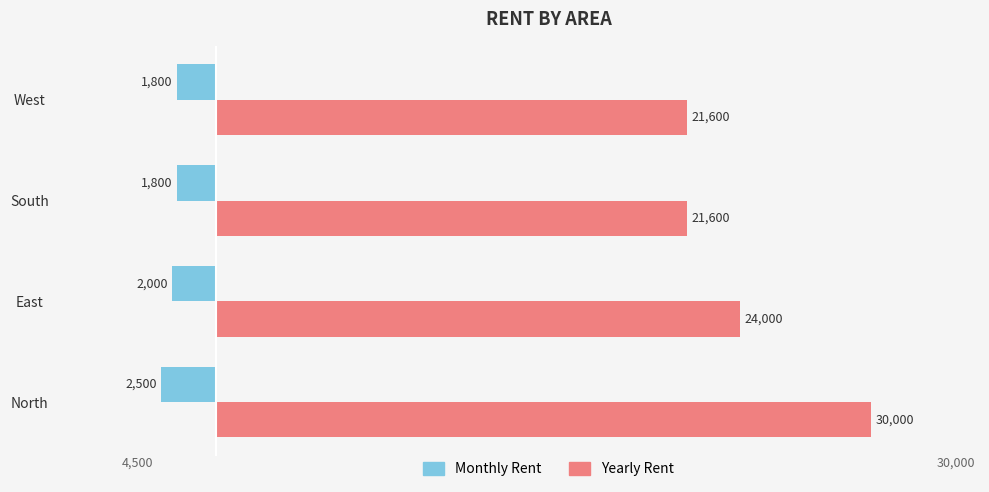

Which series has the largest total across all categories?

Yearly Rent